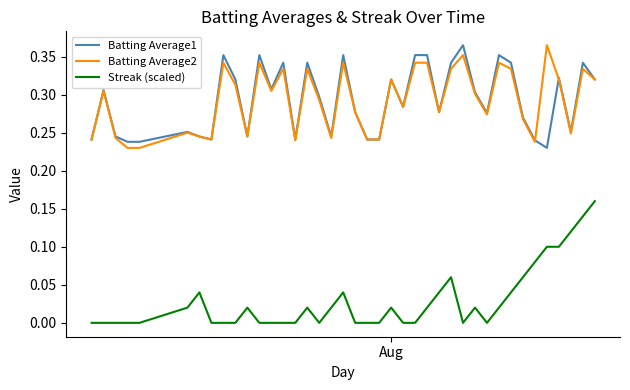

True or false: Streak (scaled) and Batting Average2 cross at least once.

False